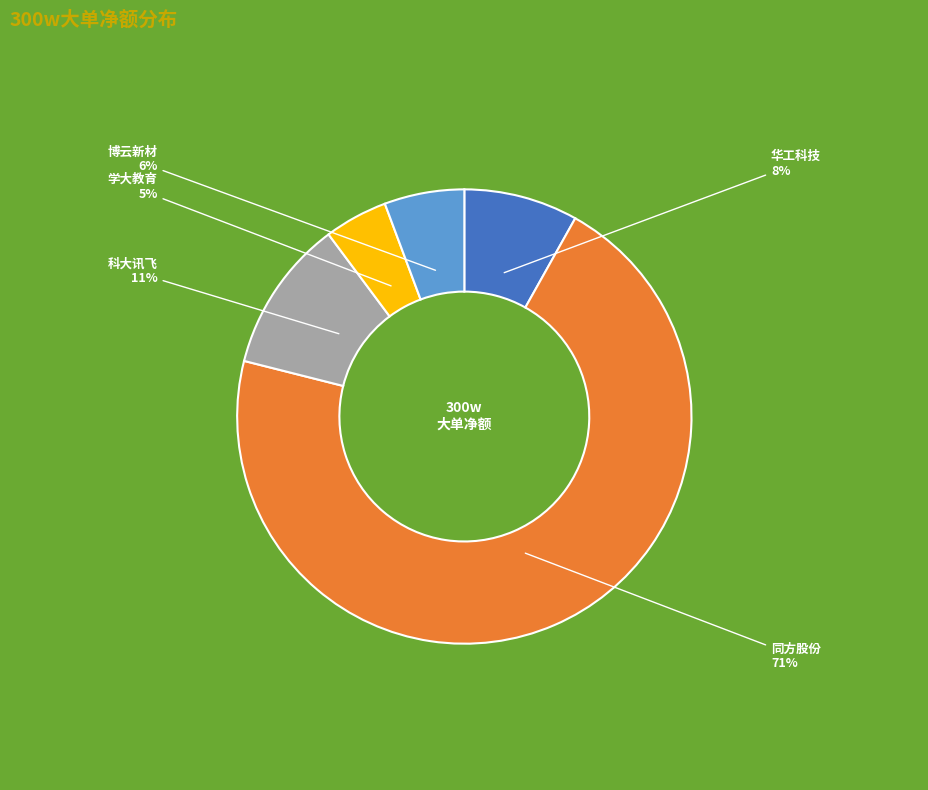

Is the sum of 学大教育 and 博云新材 greater than half?

No